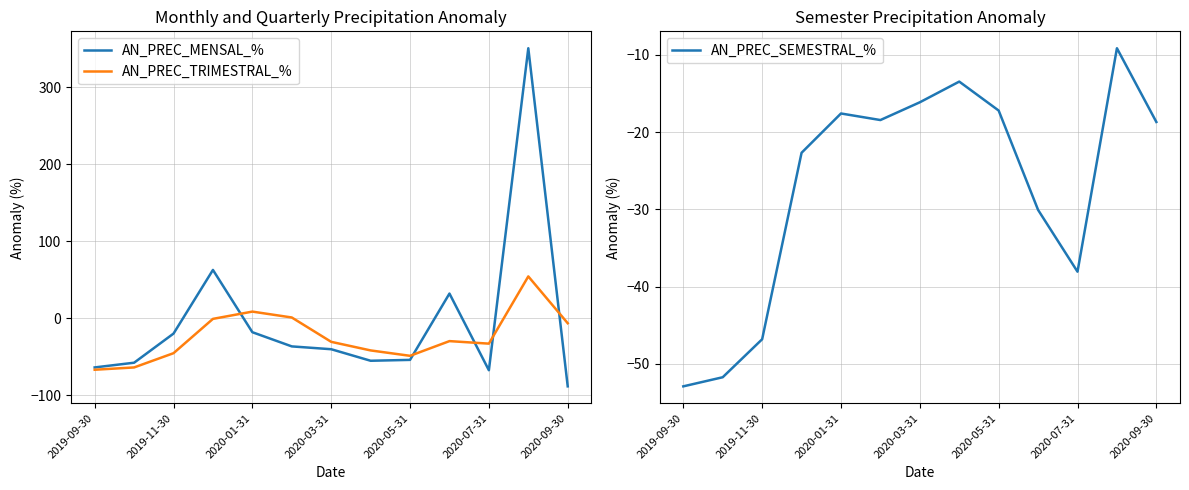

Where is AN_PREC_SEMESTRAL_% nearest to the value -31?

9